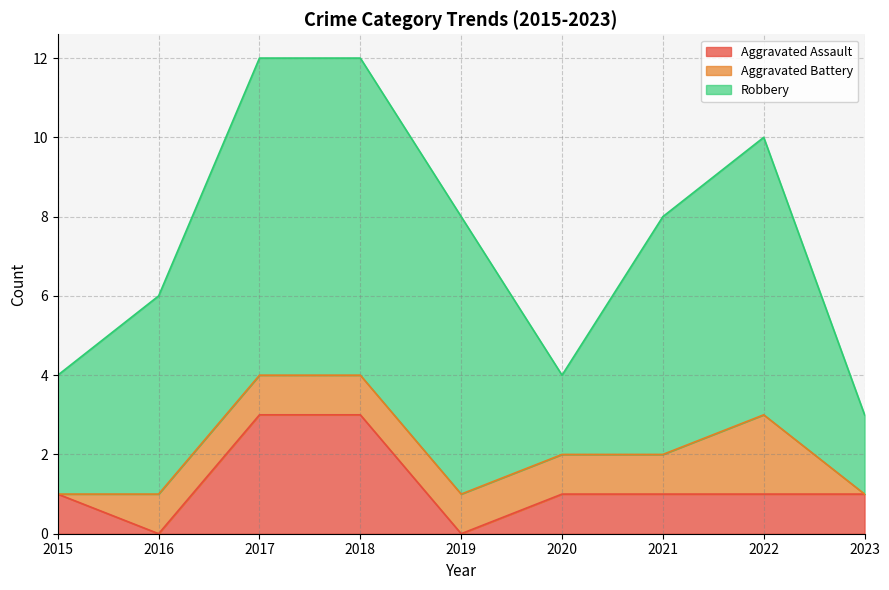

At which label does Robbery first exceed 6?

2017